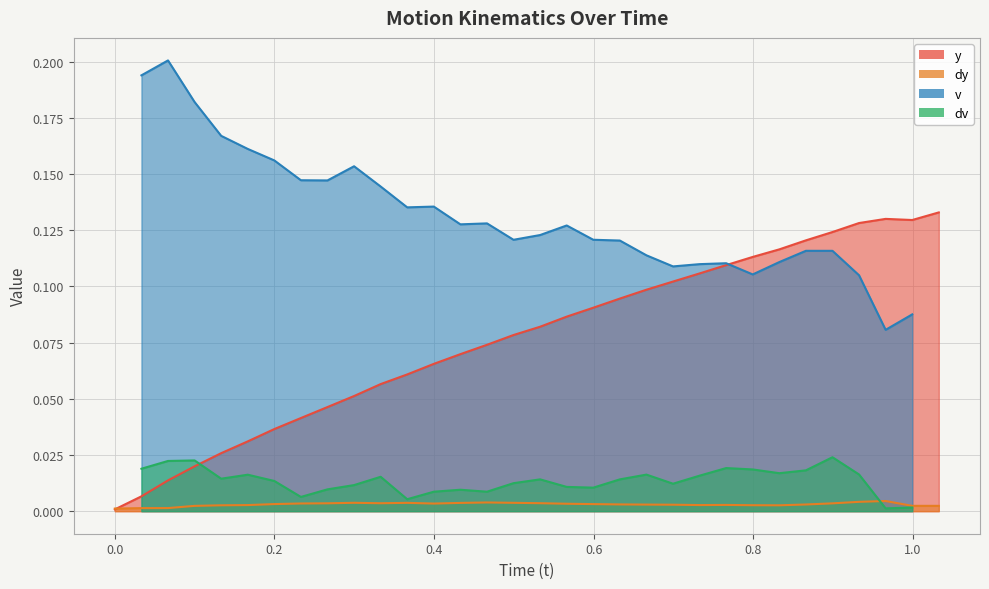

True or false: the data shows 0.0 at 31.

False